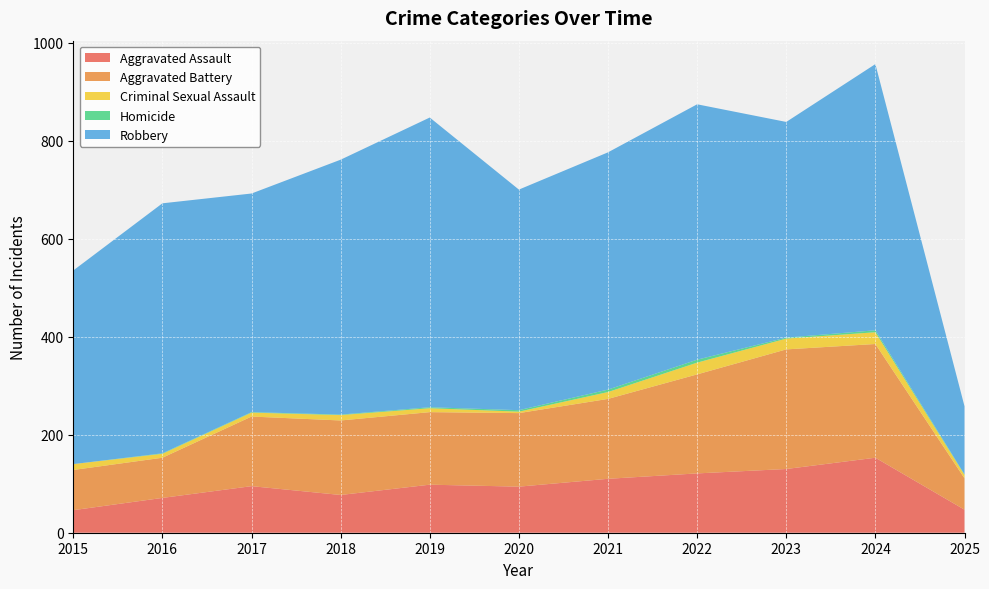

Reading left to right, what are all the values shown in this chart?

Aggravated Assault: 2015=46	2016=71	2017=95	2018=77	2019=98	2020=94	2021=110	2022=121	2023=130	2024=153	2025=47
Aggravated Battery: 2015=82	2016=82	2017=142	2018=152	2019=148	2020=150	2021=163	2022=202	2023=244	2024=232	2025=64
Criminal Sexual Assault: 2015=12	2016=8	2017=8	2018=11	2019=8	2020=3	2021=14	2022=24	2023=22	2024=24	2025=7
Homicide: 2015=0	2016=1	2017=1	2018=1	2019=2	2020=3	2021=5	2022=6	2023=2	2024=4	2025=1
Robbery: 2015=395	2016=510	2017=446	2018=520	2019=591	2020=450	2021=484	2022=521	2023=440	2024=543	2025=139